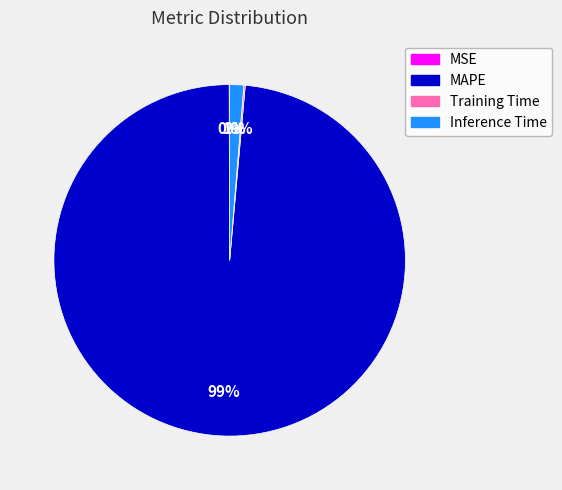

Do Inference Time and MAPE together represent more than half of the pie?

Yes